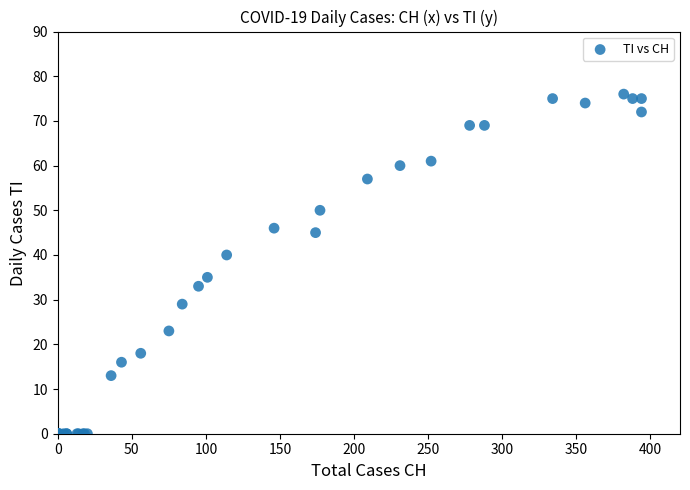

What Y value in the scatter plot is closest to 38?

40